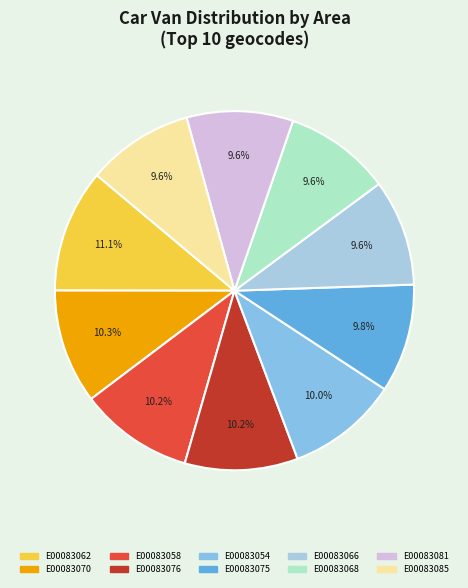

How many segments does this pie chart have?

10